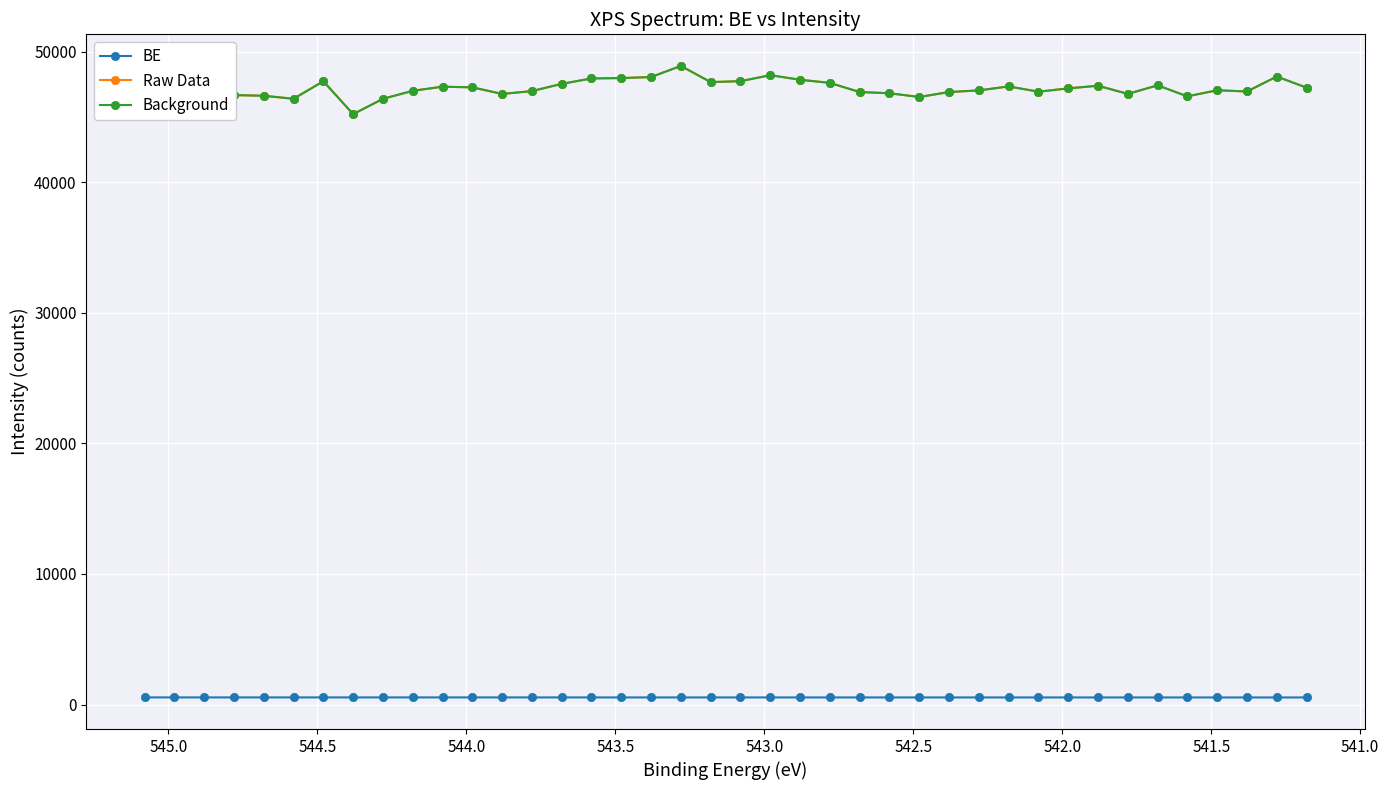

Is the value of BE at 22 greater than the value of Raw Data at 37?

No